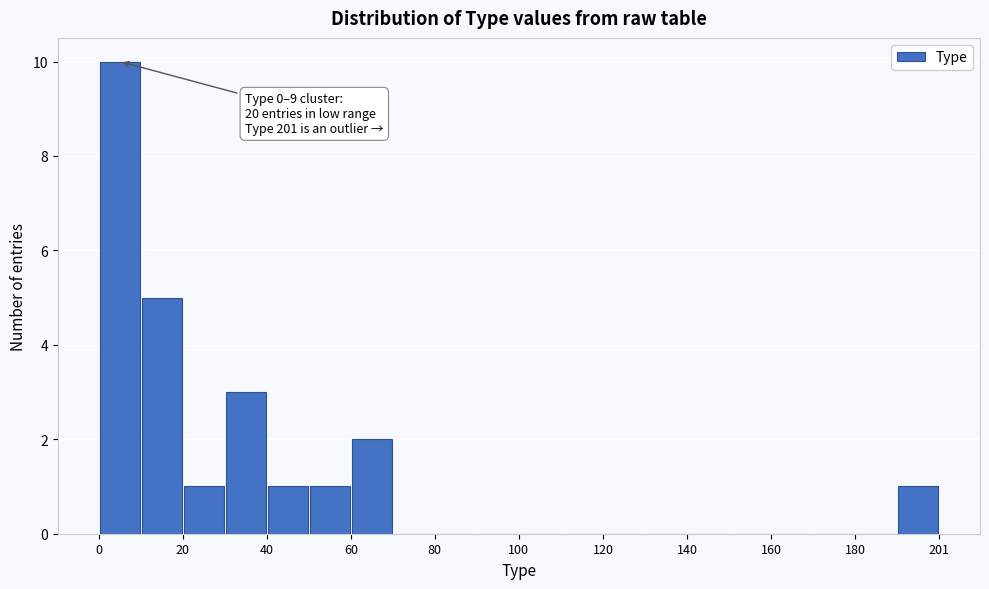

Around what value on the x-axis is the tallest bar? Give the approximate position of its centre, as read against the axis.

5